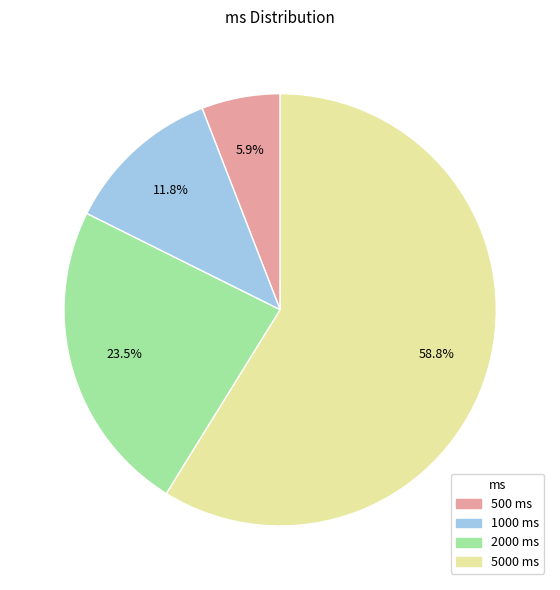

Is there a majority slice in this chart?

Yes